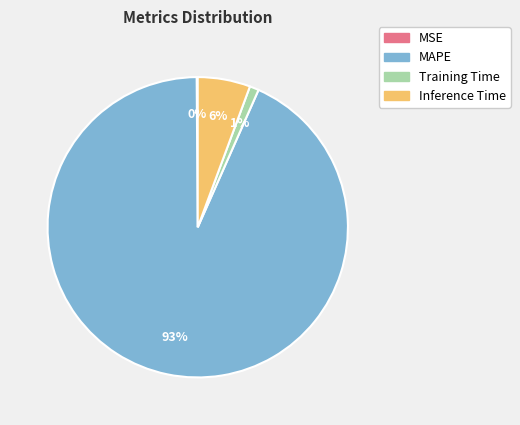

To the nearest percent, what is the average slice percentage?

25%